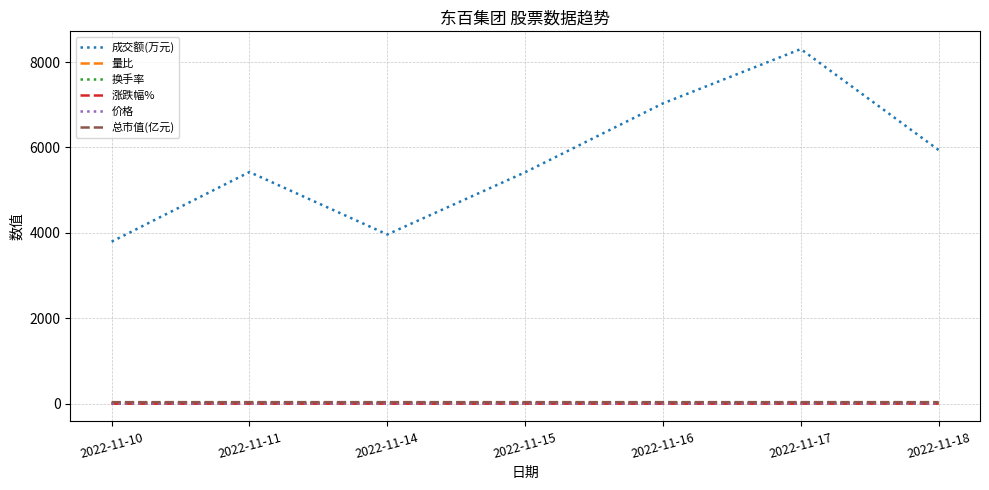

True or false: 价格 and 量比 cross at least once.

False